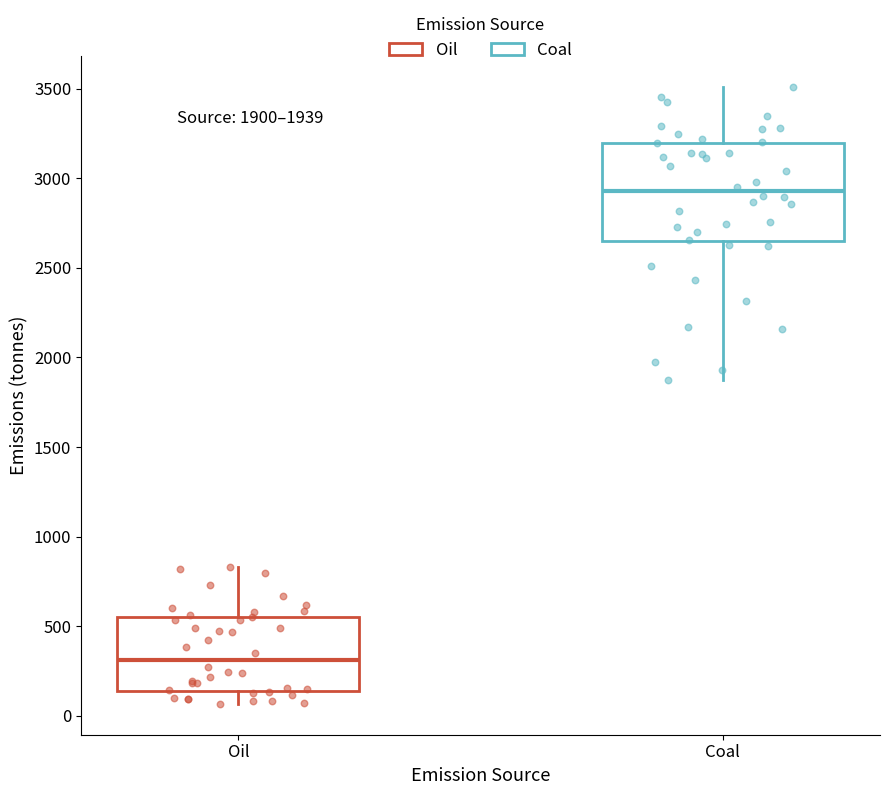

Which box is the tallest, from its lower edge to its upper edge?

Coal